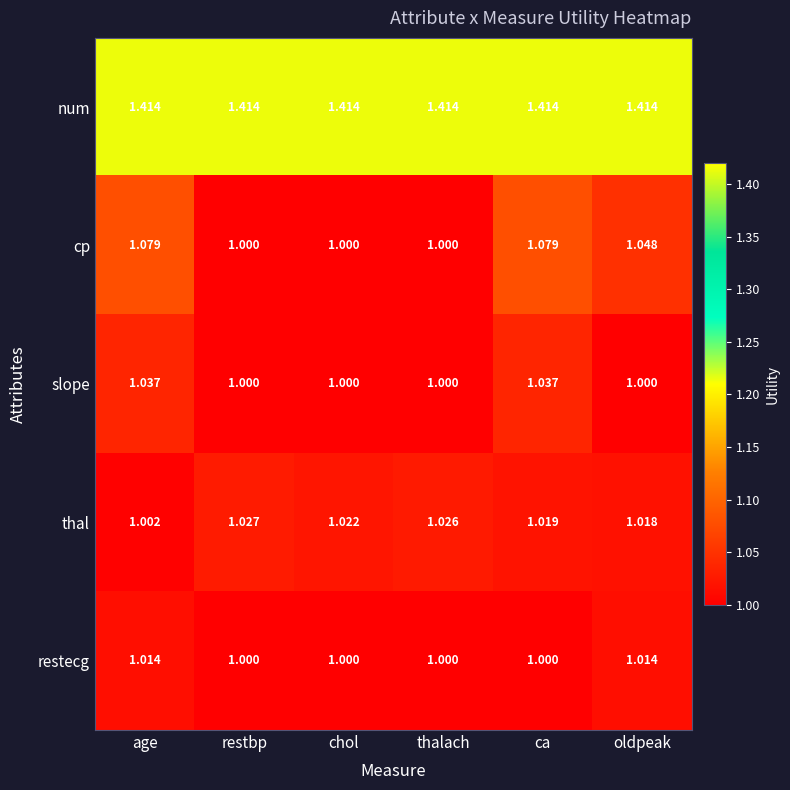

At which category is the sum across all series the highest?

ca